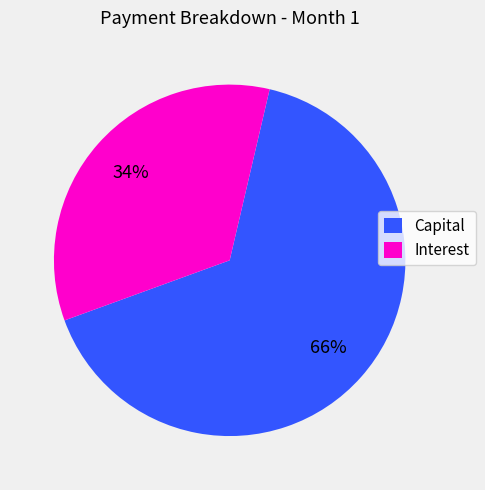

To the nearest percent, what is the average slice percentage?

50%